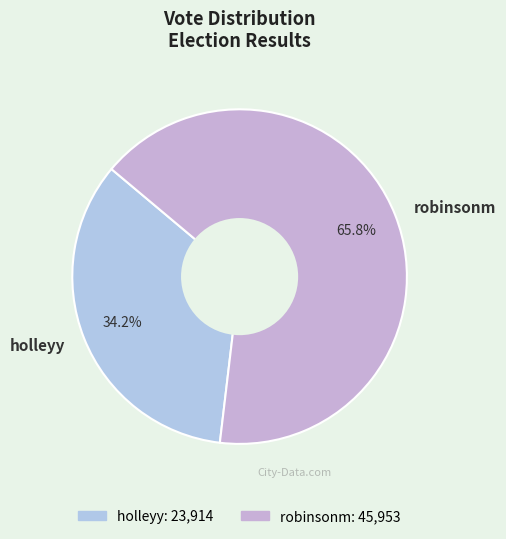

How many segments does this pie chart have?

2